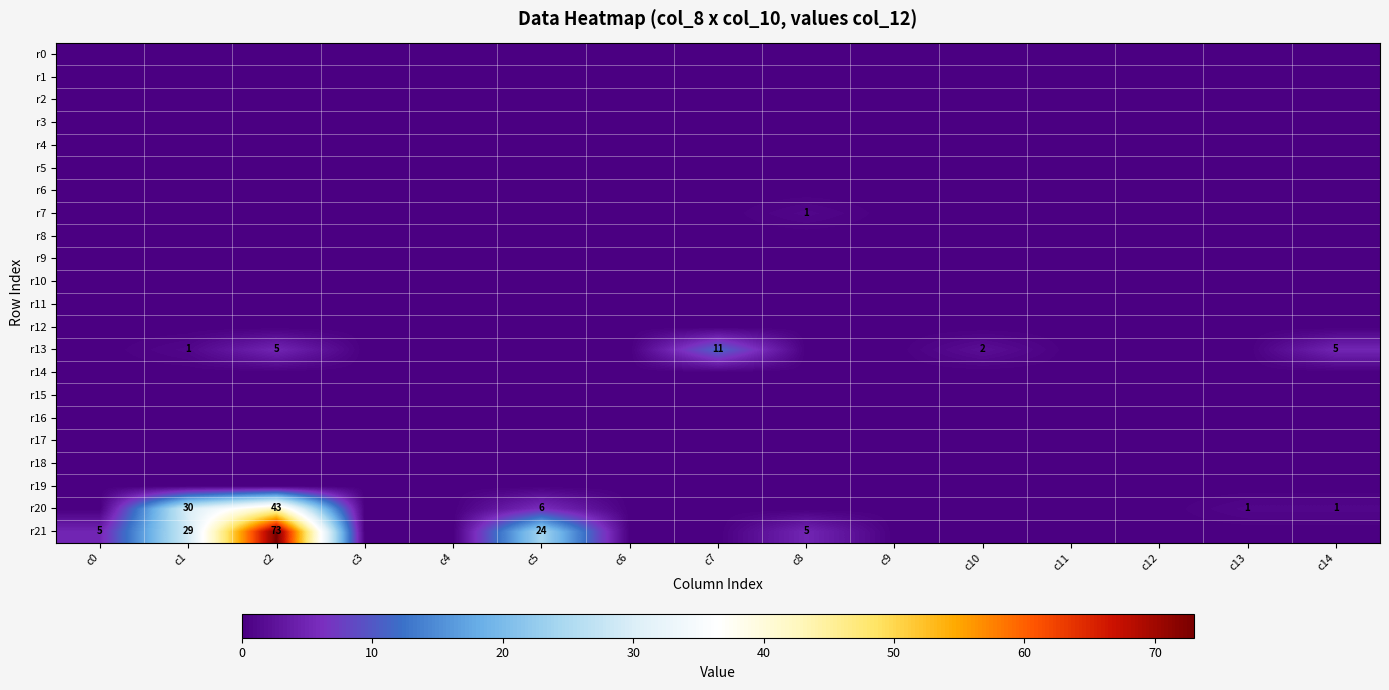

How many series are shown in this chart?

22